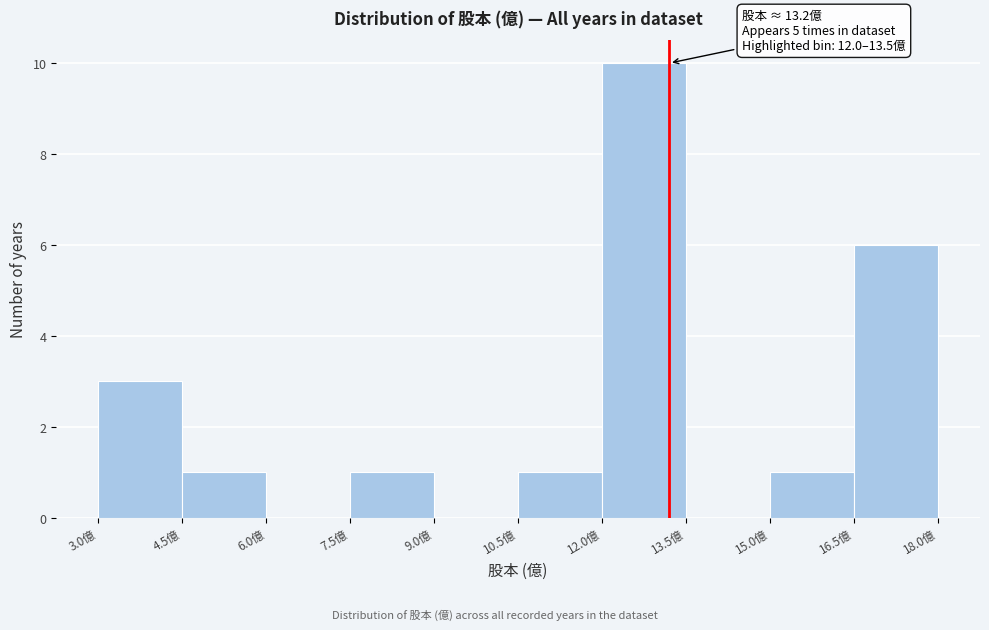

Which range on the x-axis has the tallest bar?

12.0 to 13.5